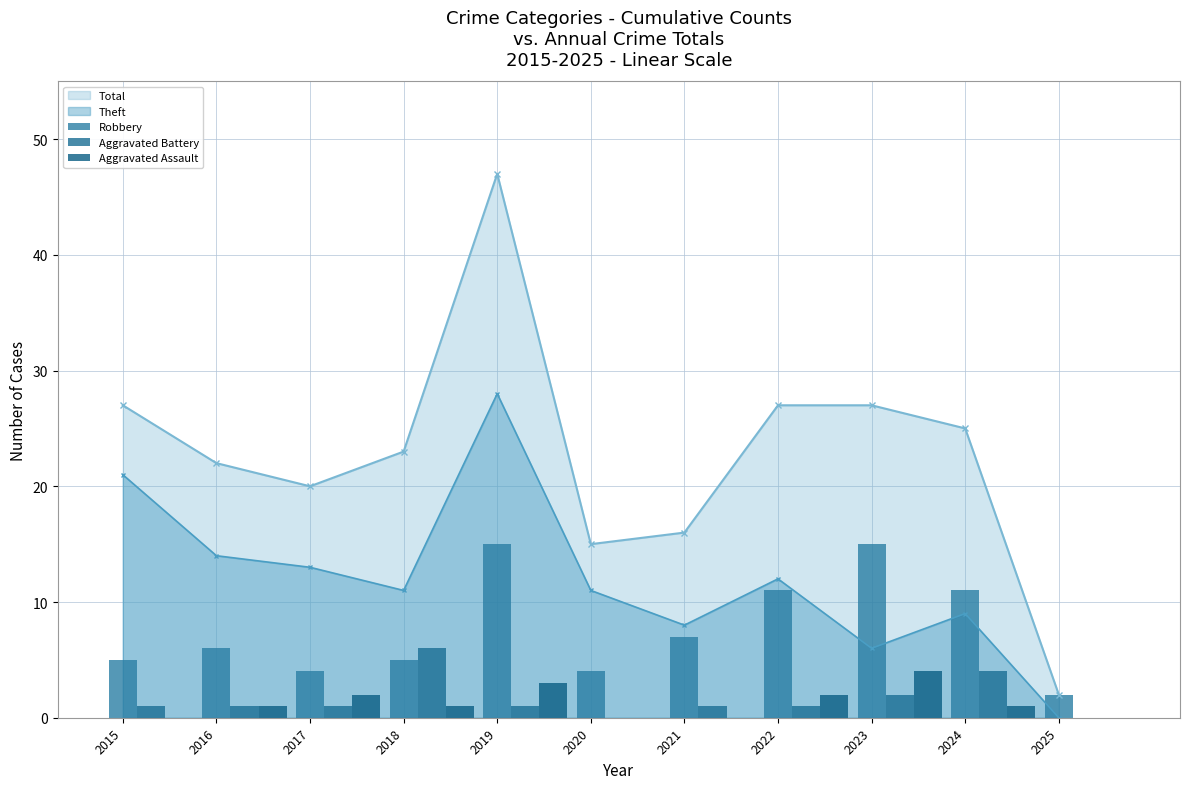

The Theft series shows 27 at 2015. True or false?

False